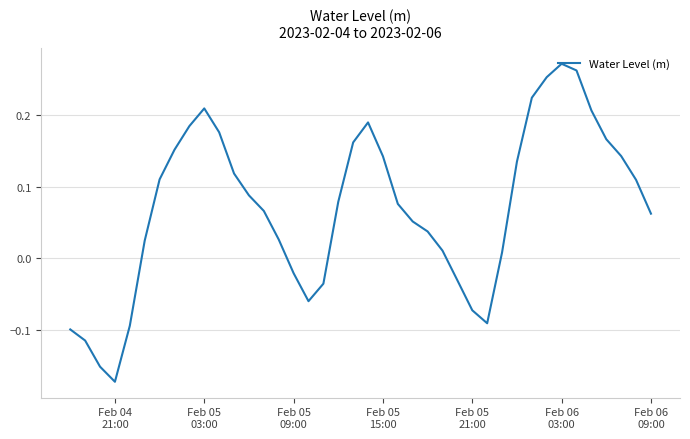

What is the difference between the second highest and second lowest values?

0.4